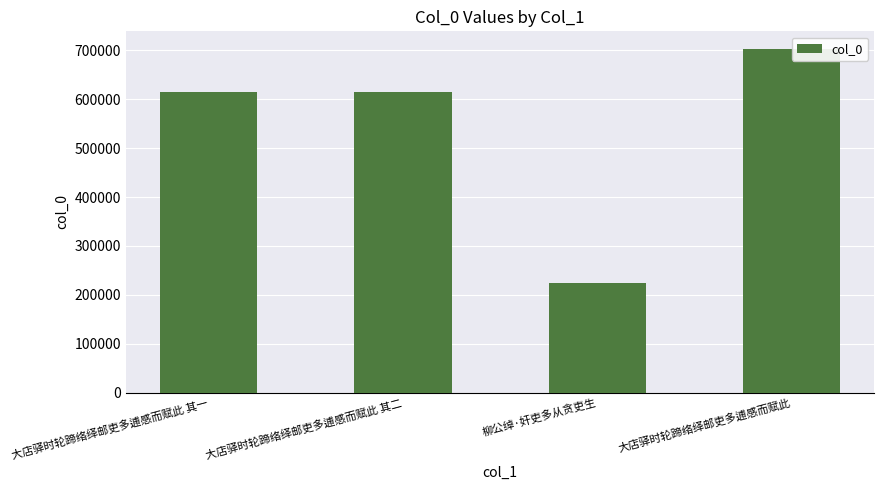

What is the ratio of the value at 大店驿时轮蹄络绎邮吏多逋感而赋此 其二 to the value at 大店驿时轮蹄络绎邮吏多逋感而赋此?

0.9